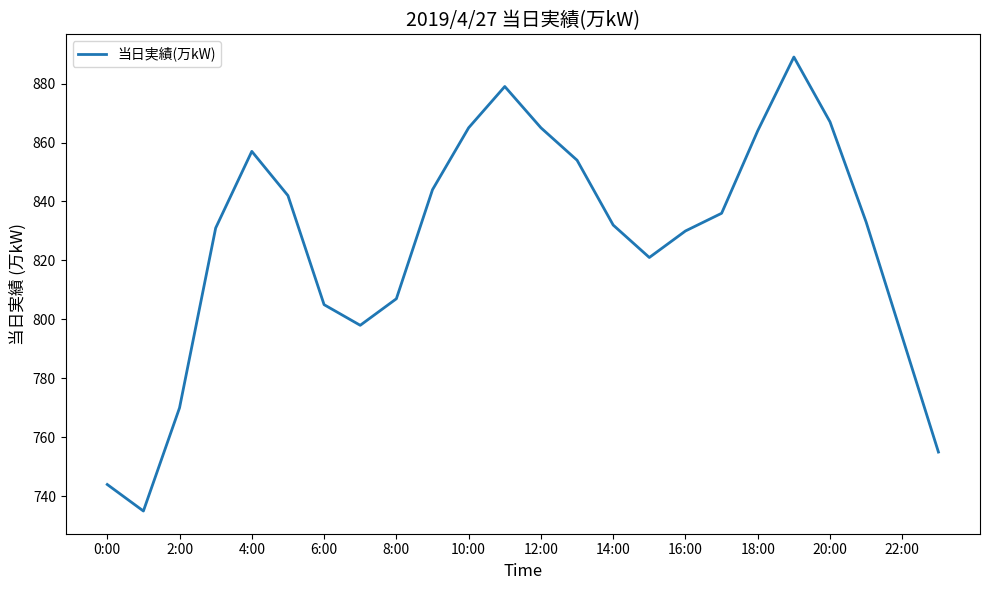

What is the difference between the maximum and minimum values?

154